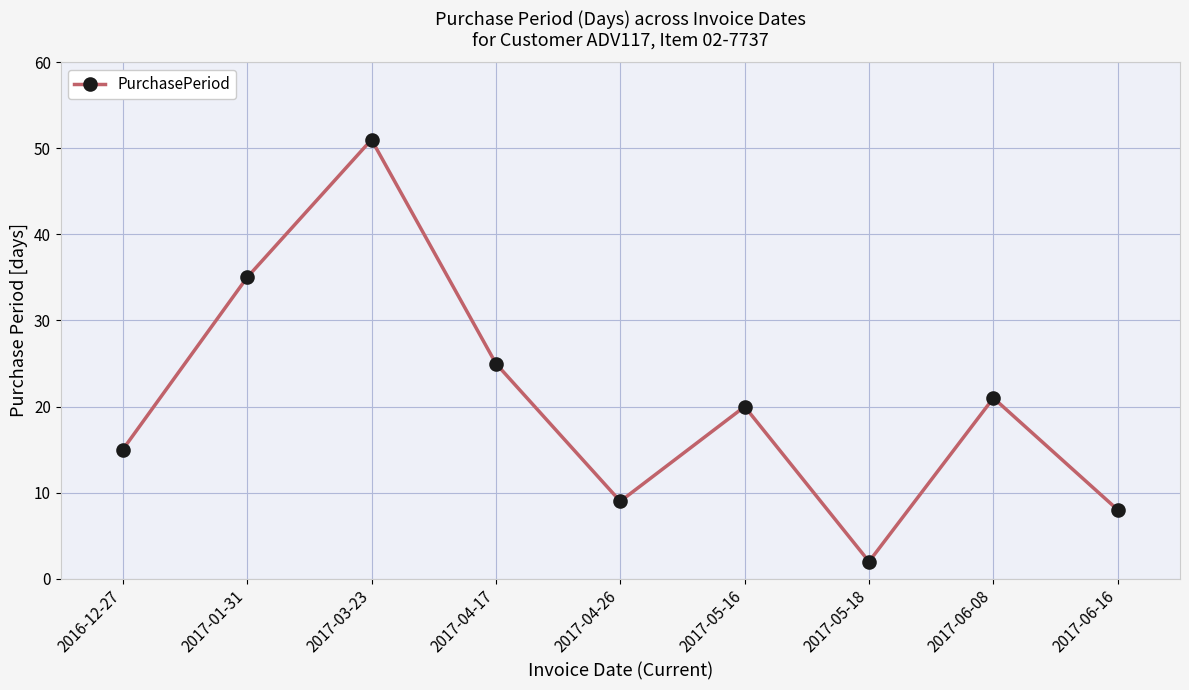

What is the value of the 9th point from the left?

8